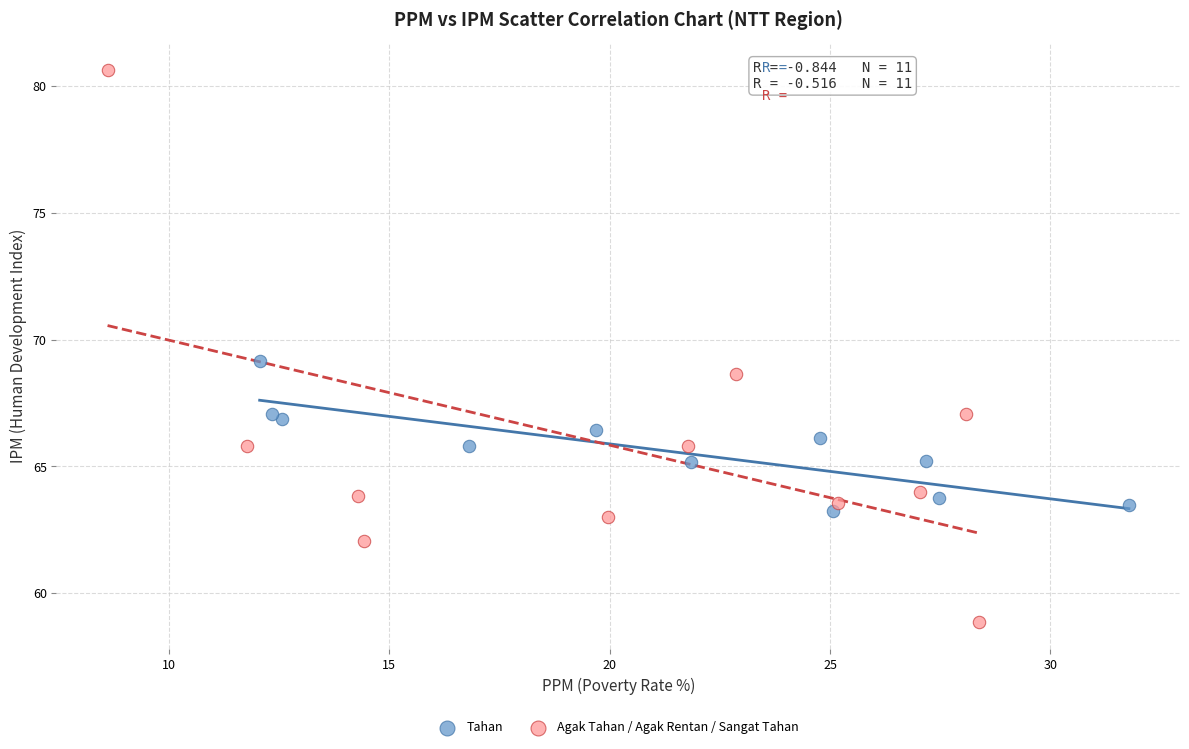

Which series reaches the maximum Y coordinate?

Agak Tahan / Agak Rentan / Sangat Tahan